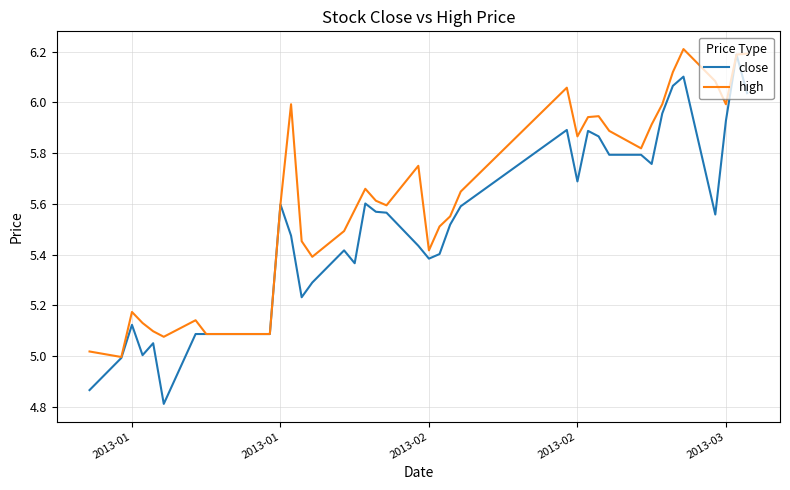

Which series has the largest total across all categories?

high